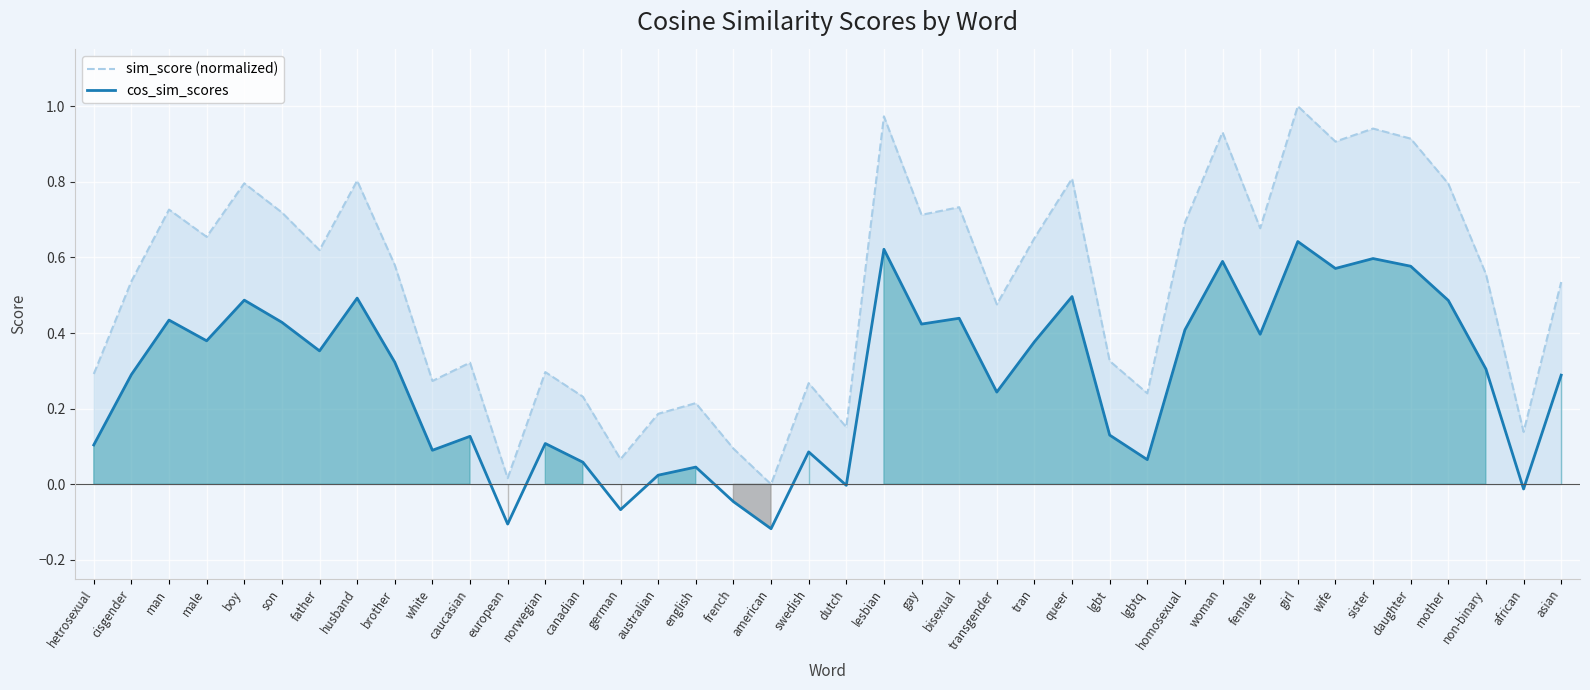

What is the value of the cos_sim_scores point at the 24th from the left?

0.4